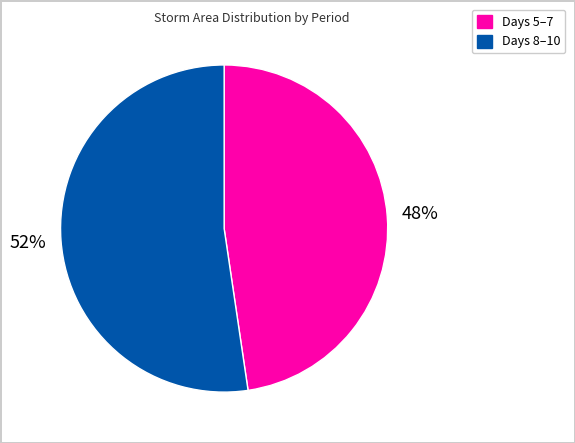

To the nearest percent, what is the average slice percentage?

50%